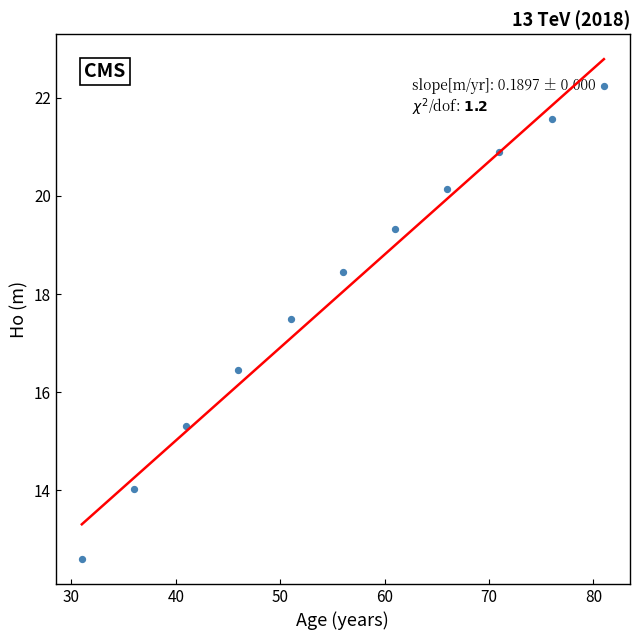

What is the range of Y values (max minus min)?

9.6